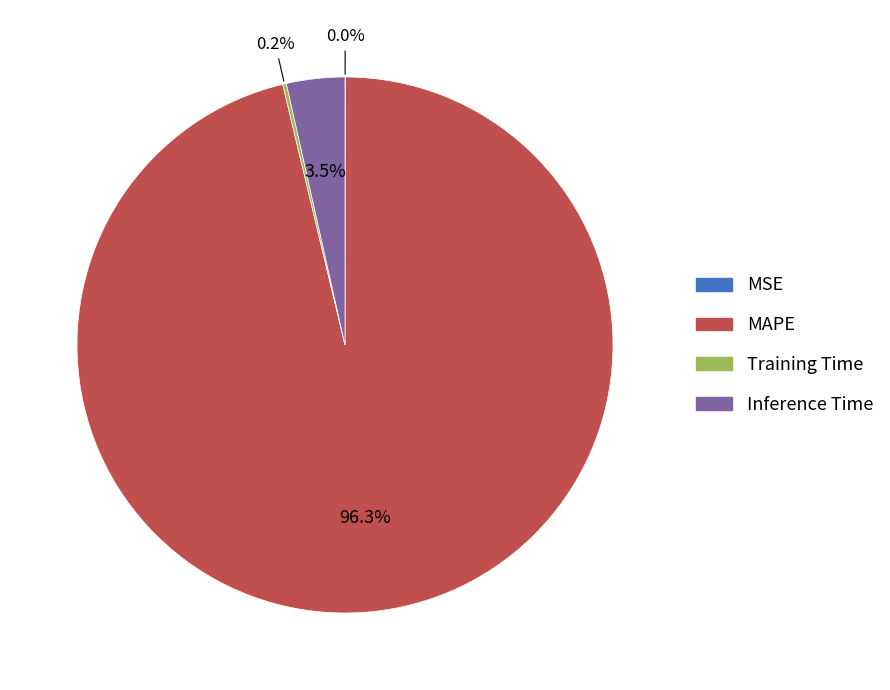

Does MAPE represent more than half of the total?

Yes